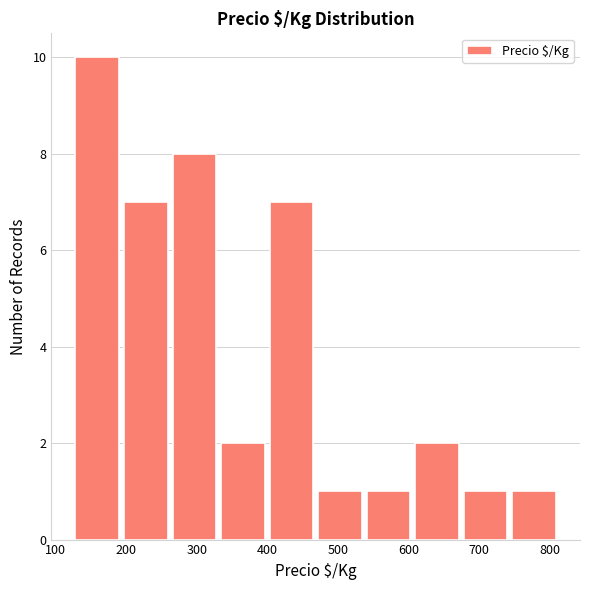

Over which range of the x-axis is the bar tallest?

130 to 190